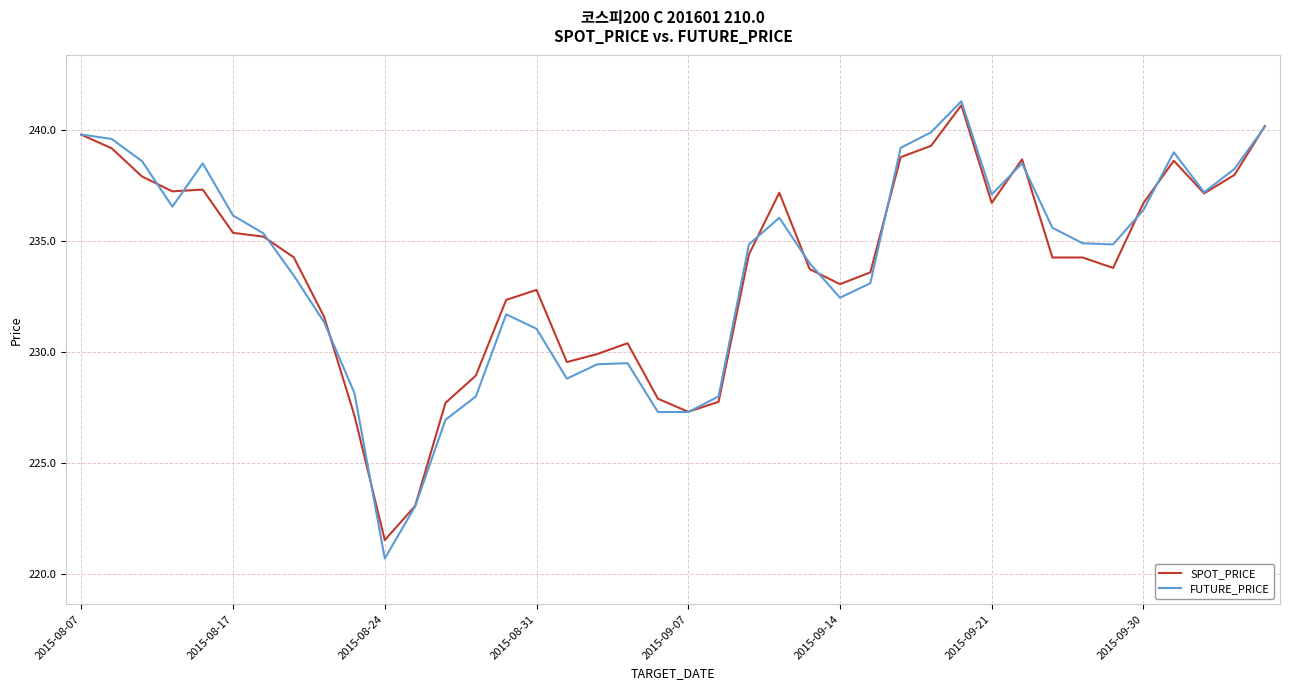

Which series has the largest range (max minus min)?

FUTURE_PRICE